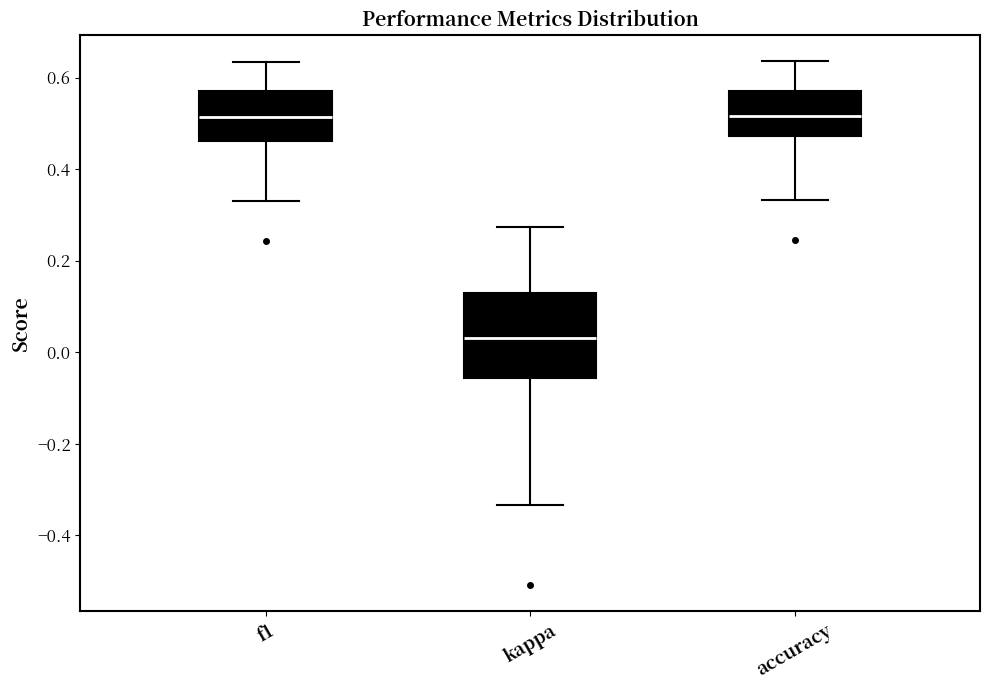

Which box is the tallest, from its lower edge to its upper edge?

kappa